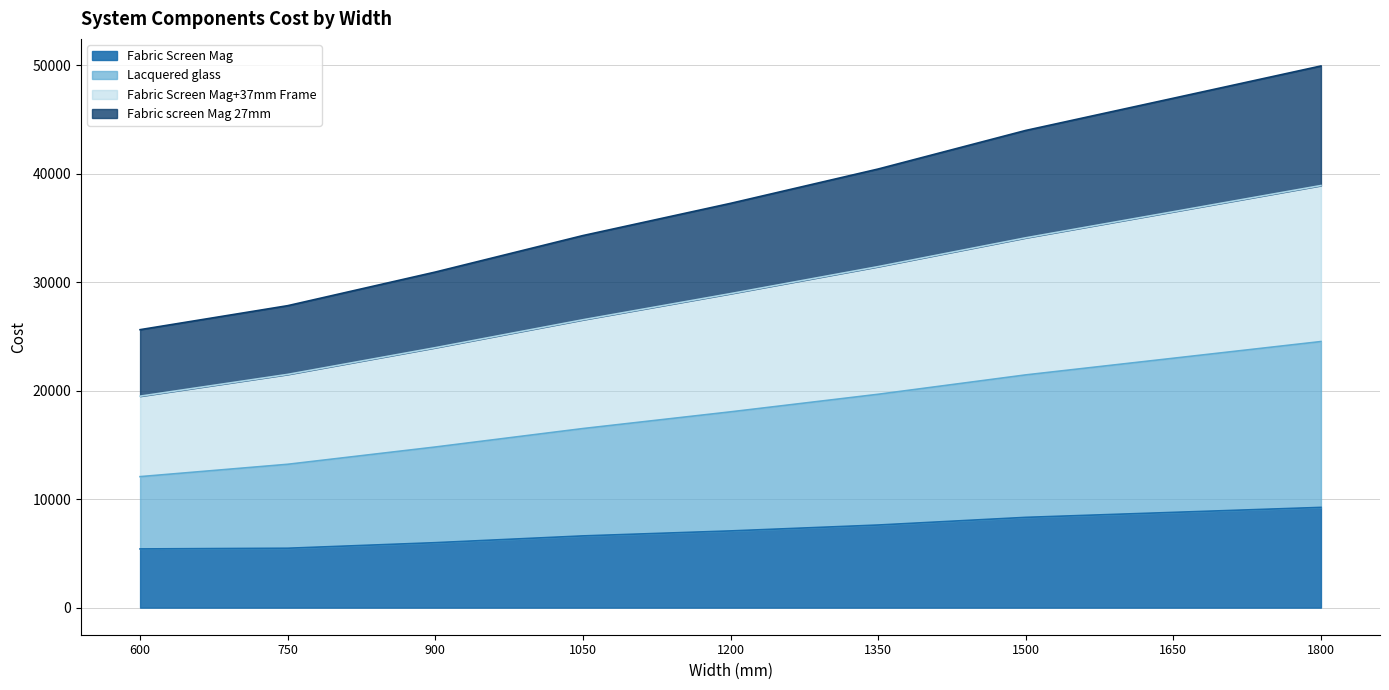

What is the total value across all series at 900?

30941